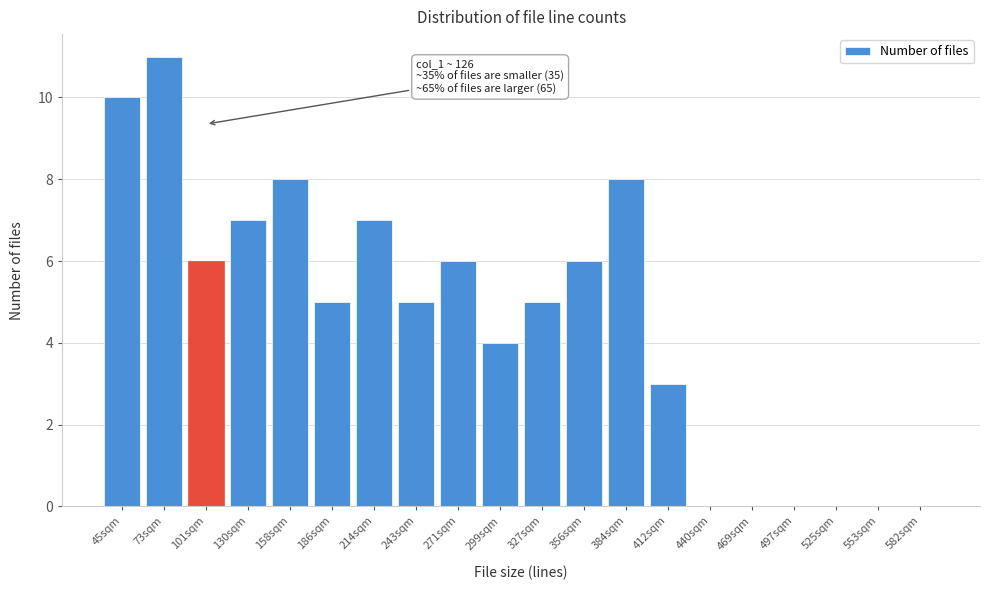

Reading right to left, what are all the values shown in this chart?

582sqm=0	553sqm=0	525sqm=0	497sqm=0	469sqm=0	440sqm=0	412sqm=3	384sqm=8	356sqm=6	327sqm=5	299sqm=4	271sqm=6	243sqm=5	214sqm=7	186sqm=5	158sqm=8	130sqm=7	101sqm=6	73sqm=11	45sqm=10